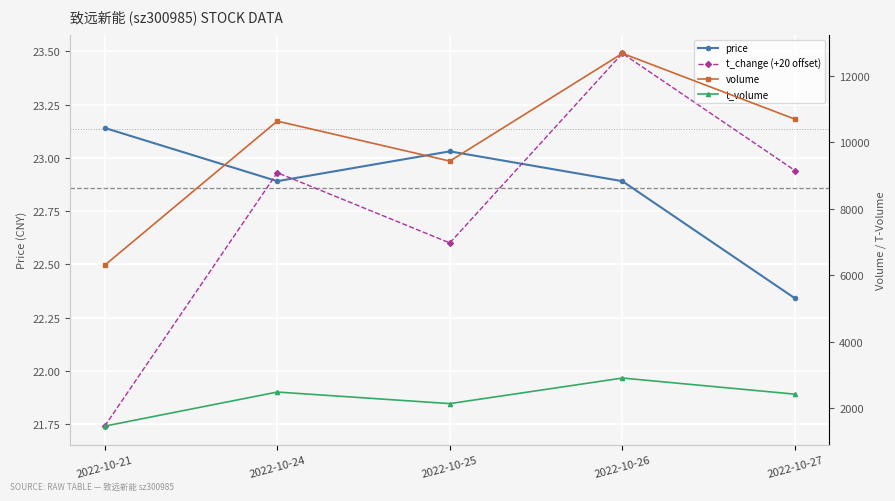

At 2022-10-25, list the series in order from largest to smallest.

volume, t_volume, price, t_change (+20 offset)